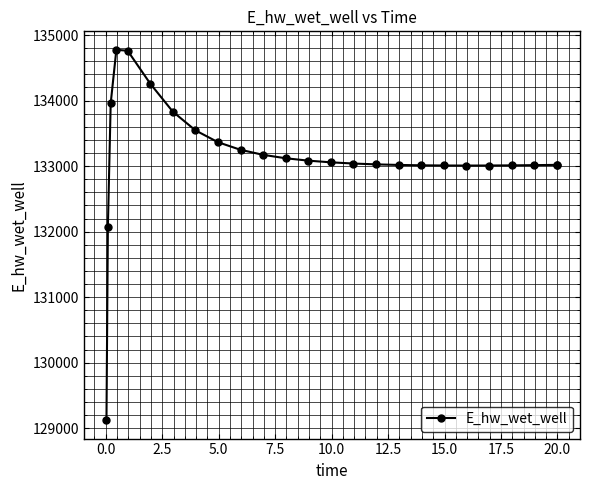

What is the minimum value shown in the chart?

129124.6